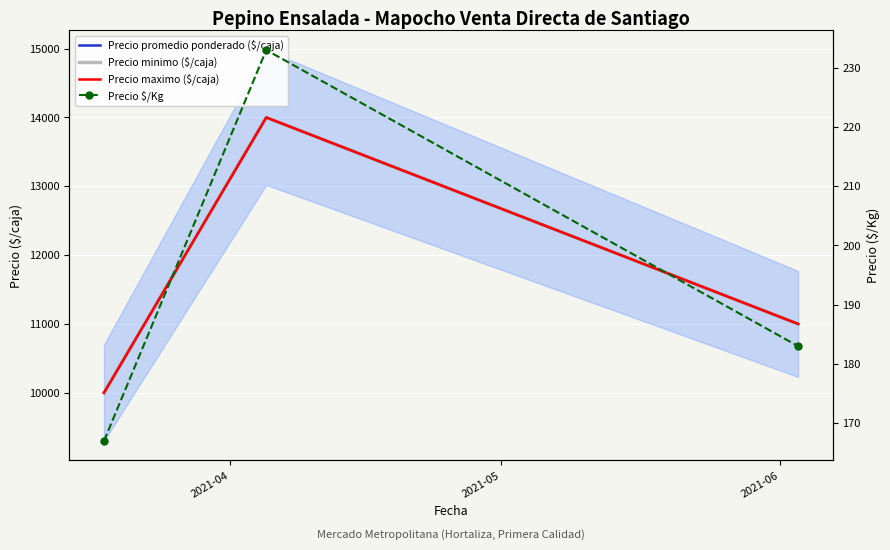

How many data points does each series have?

3